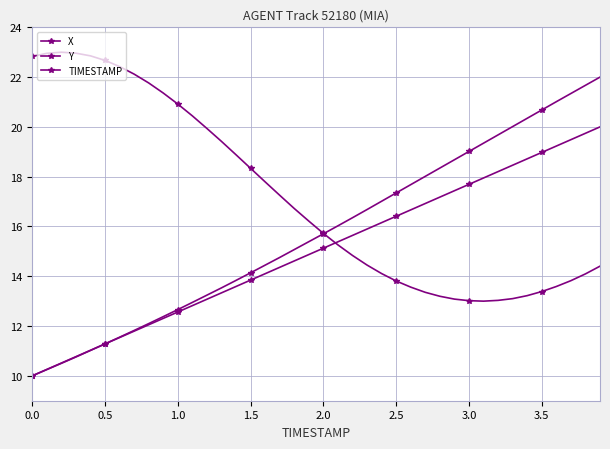

How many data points does each series have?

40